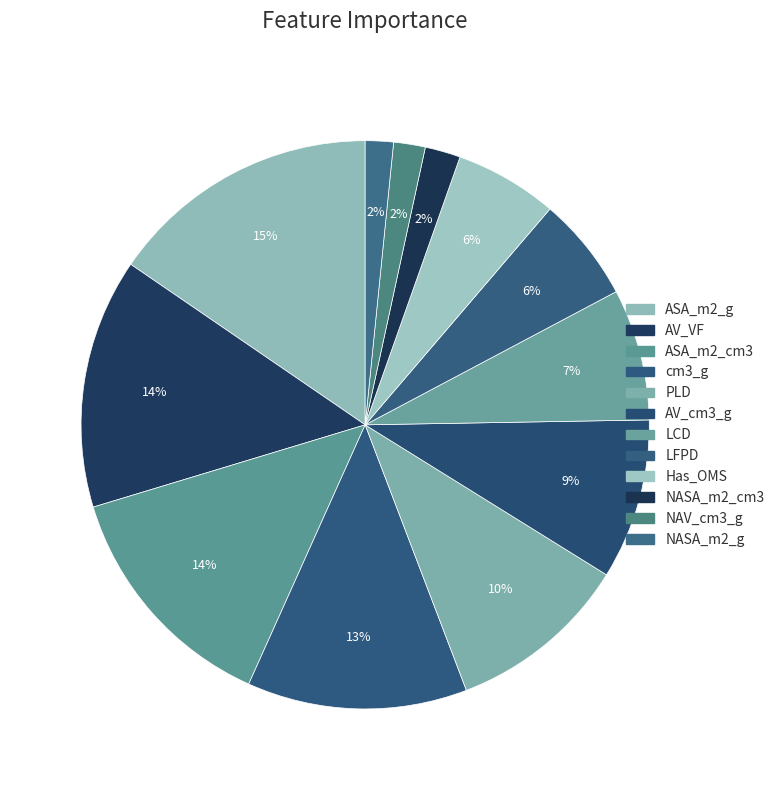

To the nearest percent, what portion does cm3_g represent?

13%